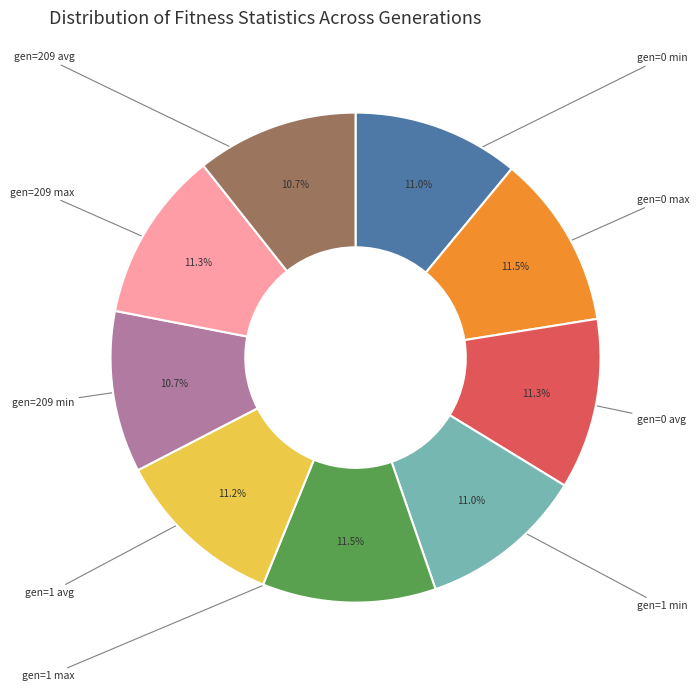

How many segments does this pie chart have?

9